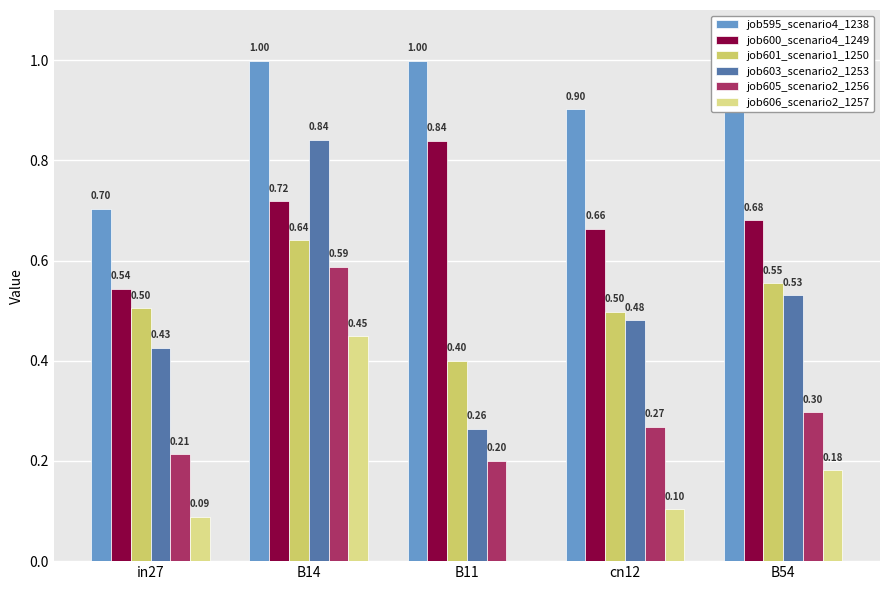

Is it true that job603_scenario2_1253 equals 0.5 at cn12?

True